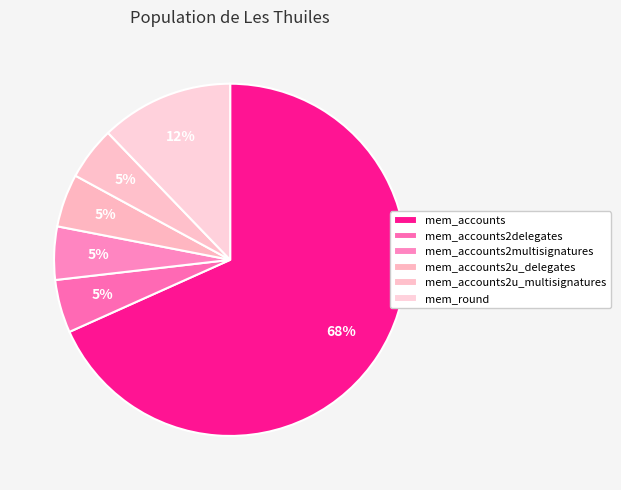

How many segments does this pie chart have?

6